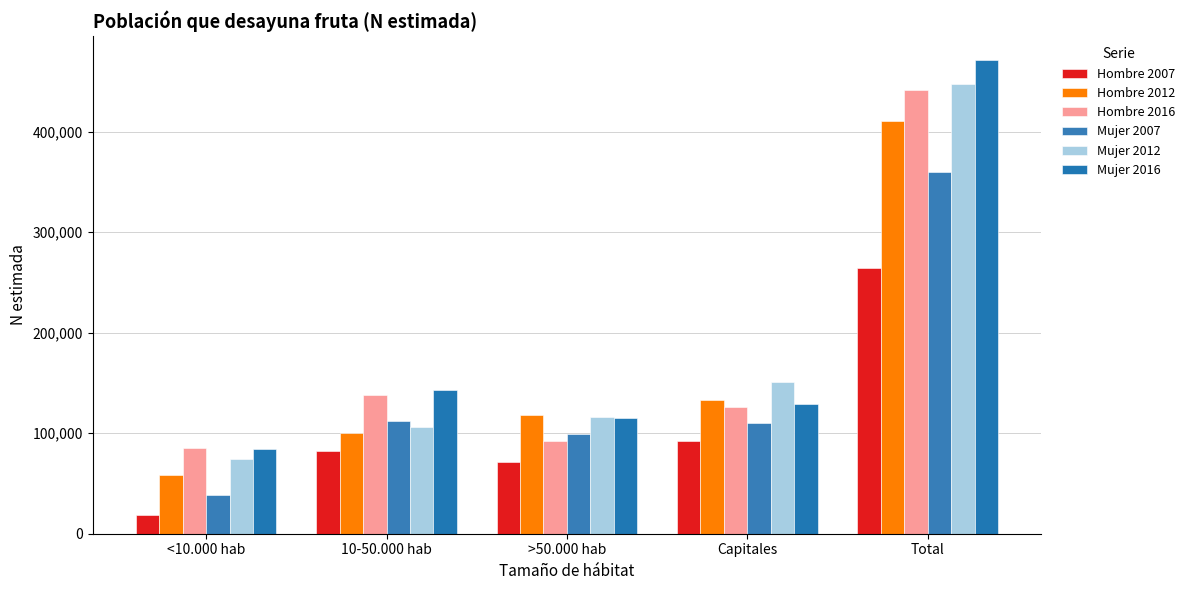

Rank the categories by Hombre 2007 value from lowest to highest.

<10.000 hab, >50.000 hab, 10-50.000 hab, Capitales, Total